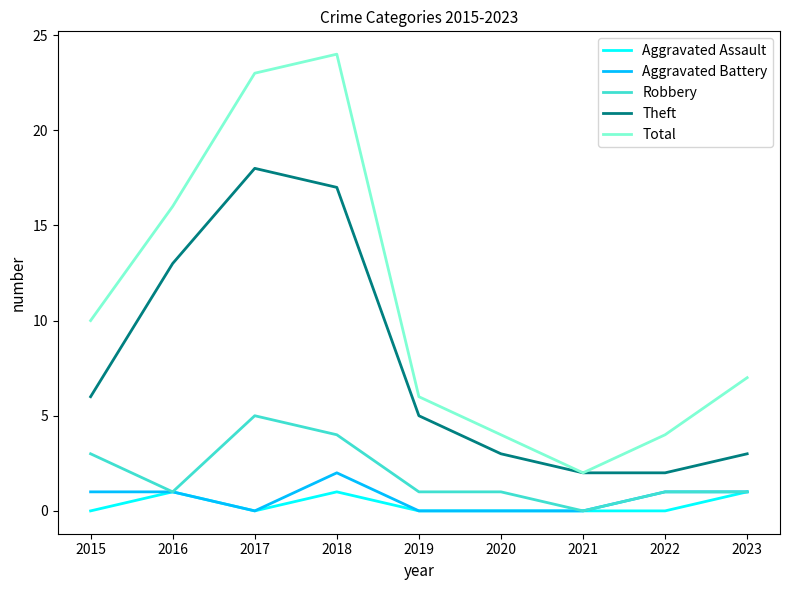

How many lines are shown in the chart?

5